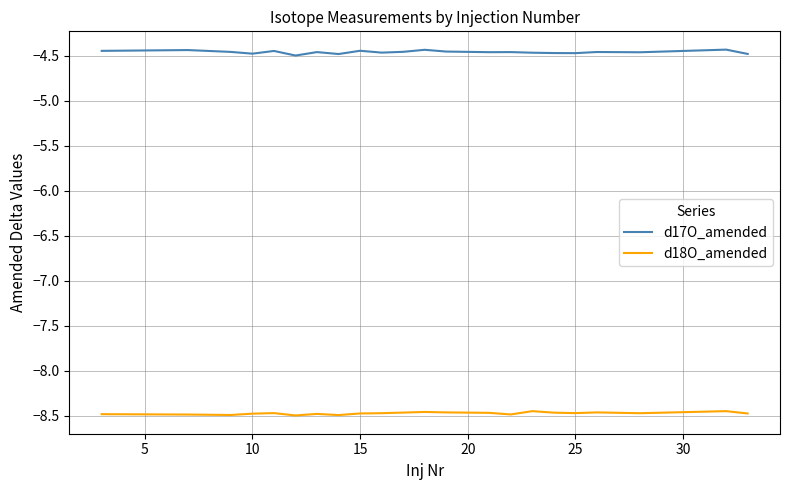

Which series has the largest total across all categories?

d17O_amended